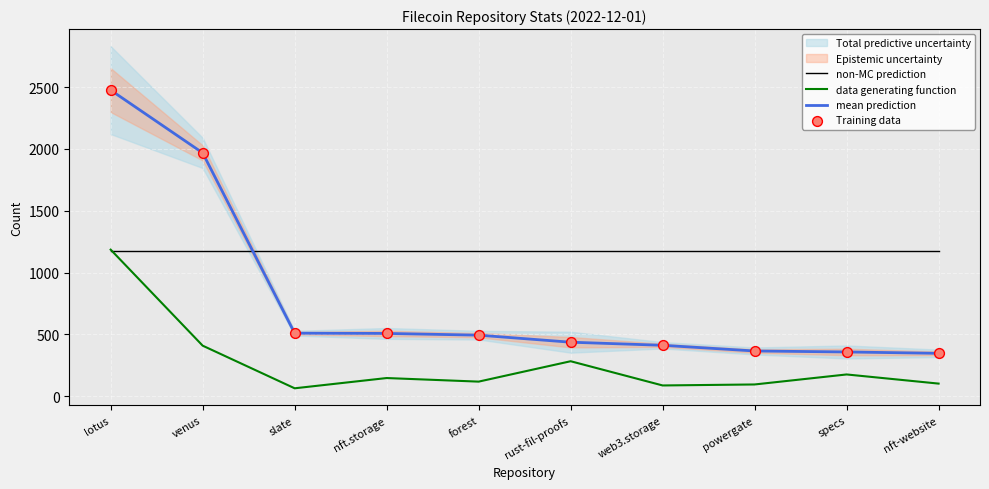

What is the total value across all series at venus?

5516